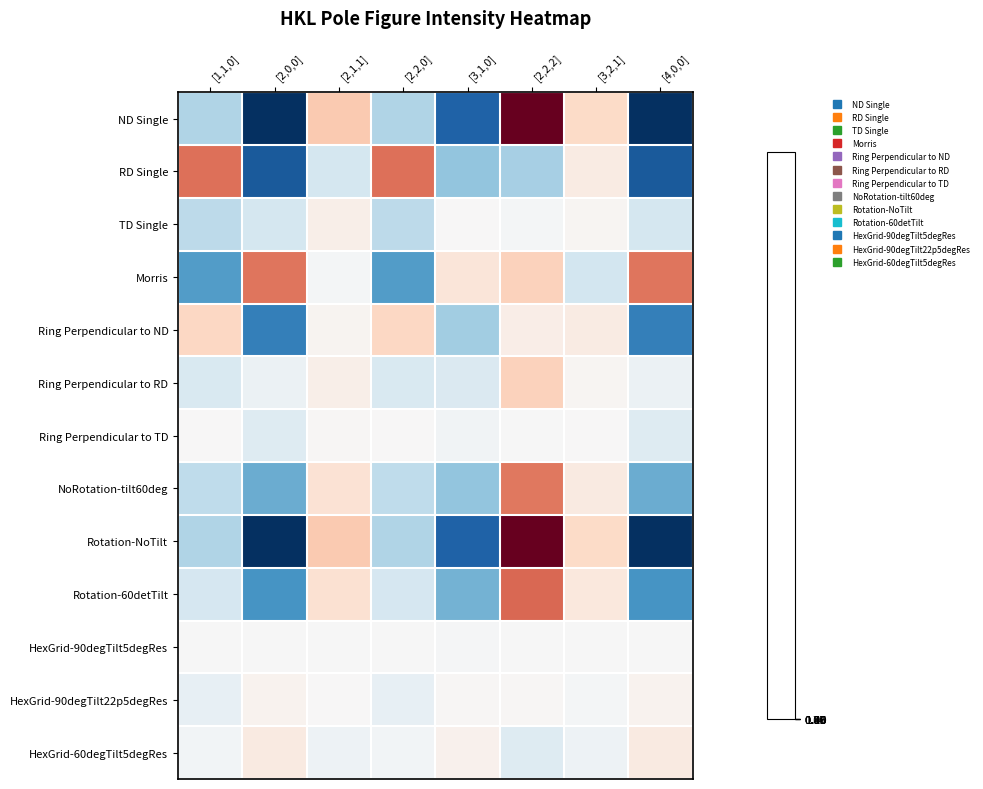

Reading right to left, what are all the values shown in this chart?

ND Single: [4,0,0]=0.1	[3,2,1]=1.3	[2,2,2]=2.8	[3,1,0]=0.2	[2,2,0]=0.7	[2,1,1]=1.5	[2,0,0]=0.1	[1,1,0]=0.7
RD Single: [4,0,0]=0.2	[3,2,1]=1.1	[2,2,2]=0.7	[3,1,0]=0.6	[2,2,0]=2.0	[2,1,1]=0.8	[2,0,0]=0.2	[1,1,0]=2.0
TD Single: [4,0,0]=0.8	[3,2,1]=1.0	[2,2,2]=1.0	[3,1,0]=1.0	[2,2,0]=0.8	[2,1,1]=1.1	[2,0,0]=0.8	[1,1,0]=0.8
Morris: [4,0,0]=1.9	[3,2,1]=0.8	[2,2,2]=1.4	[3,1,0]=1.2	[2,2,0]=0.5	[2,1,1]=1.0	[2,0,0]=1.9	[1,1,0]=0.5
Ring Perpendicular to ND: [4,0,0]=0.4	[3,2,1]=1.1	[2,2,2]=1.1	[3,1,0]=0.7	[2,2,0]=1.4	[2,1,1]=1.0	[2,0,0]=0.4	[1,1,0]=1.4
Ring Perpendicular to RD: [4,0,0]=0.9	[3,2,1]=1.0	[2,2,2]=1.4	[3,1,0]=0.9	[2,2,0]=0.9	[2,1,1]=1.1	[2,0,0]=0.9	[1,1,0]=0.9
Ring Perpendicular to TD: [4,0,0]=0.9	[3,2,1]=1.0	[2,2,2]=1.0	[3,1,0]=1.0	[2,2,0]=1.0	[2,1,1]=1.0	[2,0,0]=0.9	[1,1,0]=1.0
NoRotation-tilt60deg: [4,0,0]=0.5	[3,2,1]=1.2	[2,2,2]=1.9	[3,1,0]=0.6	[2,2,0]=0.8	[2,1,1]=1.3	[2,0,0]=0.5	[1,1,0]=0.8
Rotation-NoTilt: [4,0,0]=0.1	[3,2,1]=1.3	[2,2,2]=2.8	[3,1,0]=0.2	[2,2,0]=0.7	[2,1,1]=1.5	[2,0,0]=0.1	[1,1,0]=0.7
Rotation-60detTilt: [4,0,0]=0.5	[3,2,1]=1.2	[2,2,2]=2.0	[3,1,0]=0.6	[2,2,0]=0.8	[2,1,1]=1.3	[2,0,0]=0.5	[1,1,0]=0.8
HexGrid-90degTilt5degRes: [4,0,0]=1.0	[3,2,1]=1.0	[2,2,2]=1.0	[3,1,0]=1.0	[2,2,0]=1.0	[2,1,1]=1.0	[2,0,0]=1.0	[1,1,0]=1.0
HexGrid-90degTilt22p5degRes: [4,0,0]=1.1	[3,2,1]=1.0	[2,2,2]=1.0	[3,1,0]=1.0	[2,2,0]=0.9	[2,1,1]=1.0	[2,0,0]=1.1	[1,1,0]=0.9
HexGrid-60degTilt5degRes: [4,0,0]=1.2	[3,2,1]=1.0	[2,2,2]=0.9	[3,1,0]=1.1	[2,2,0]=1.0	[2,1,1]=1.0	[2,0,0]=1.2	[1,1,0]=1.0